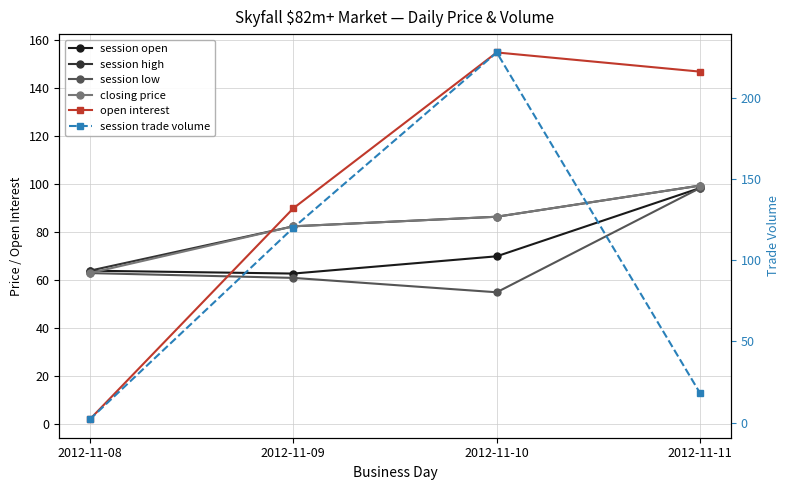

How many lines are shown in the chart?

6